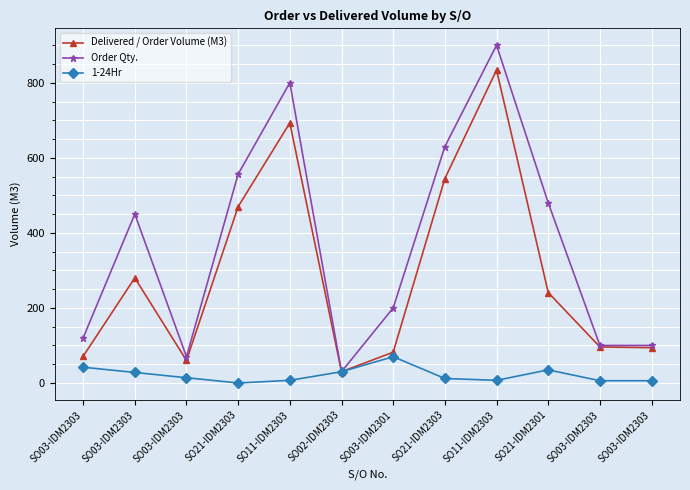

How many data points in Order Qty. are less than 450?

6